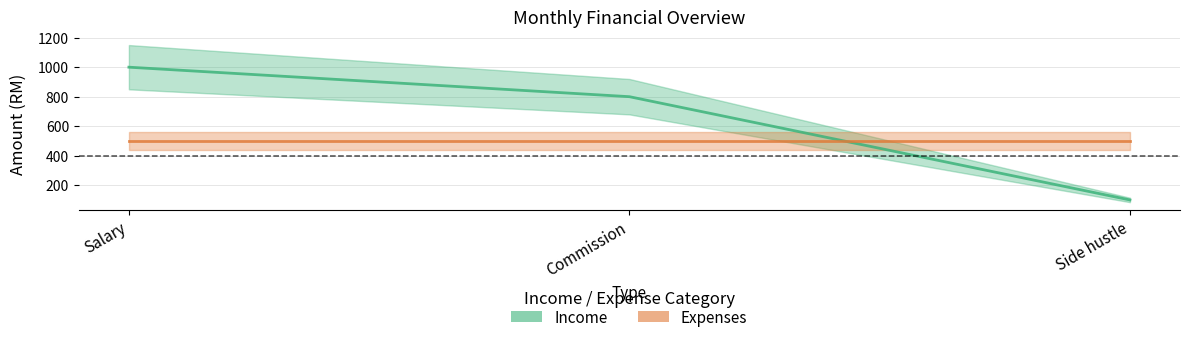

Which category has the lowest value across all series?

Side hustle